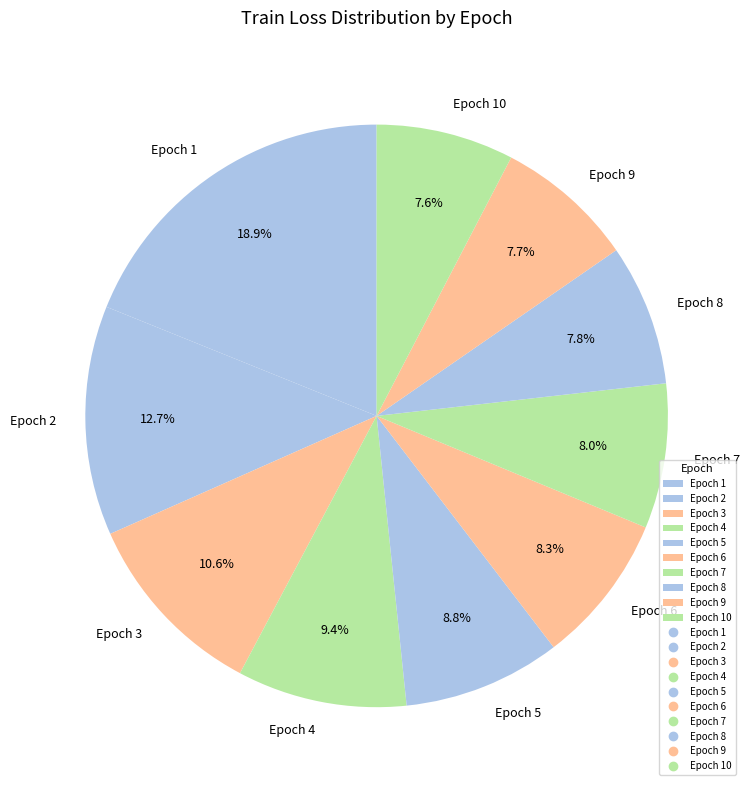

Do Epoch 7 and Epoch 6 together represent more than half of the pie?

No